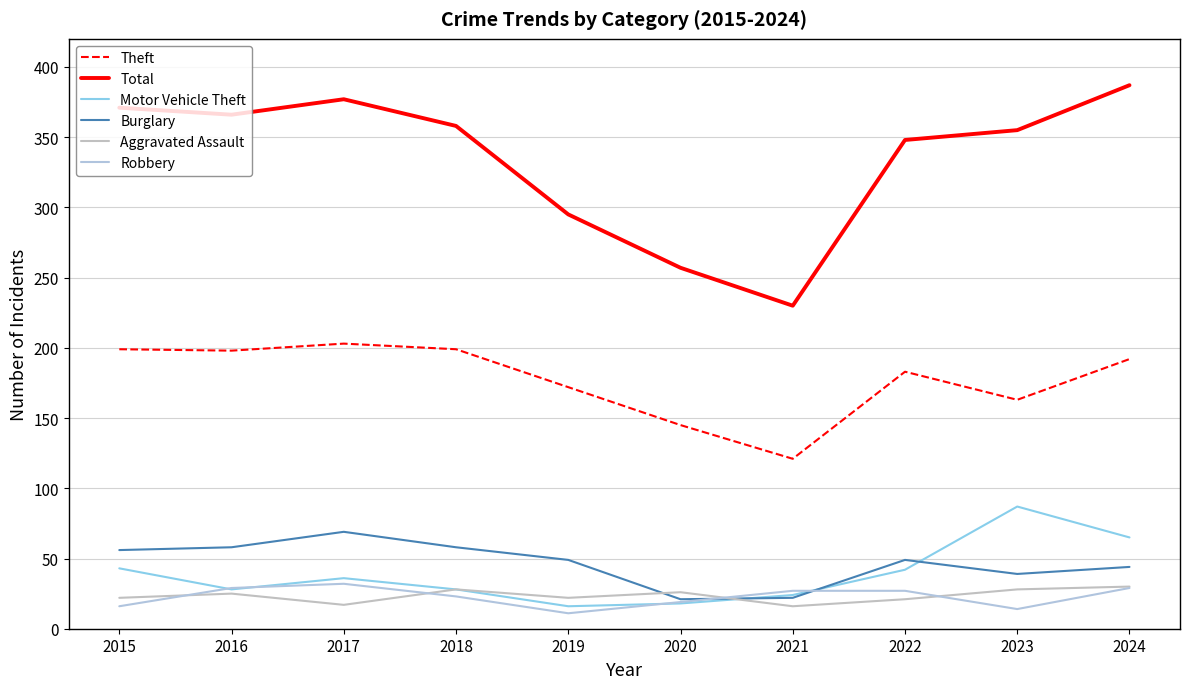

What is the difference between the maximum and second lowest values in the Aggravated Assault series?

13